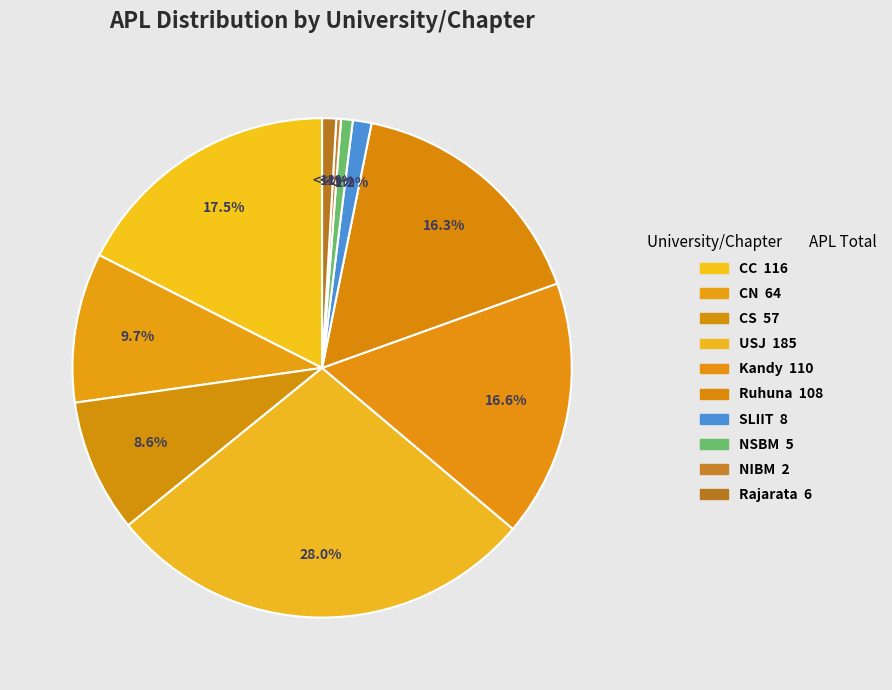

To the nearest percent, what is the difference between the CS and Rajarata slice percentages?

8%